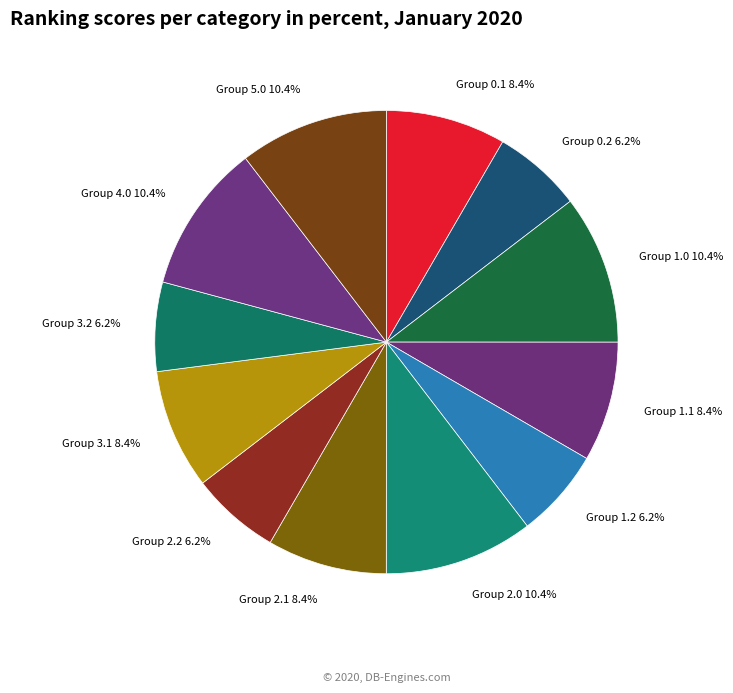

To the nearest percent, what is the average slice percentage?

8%